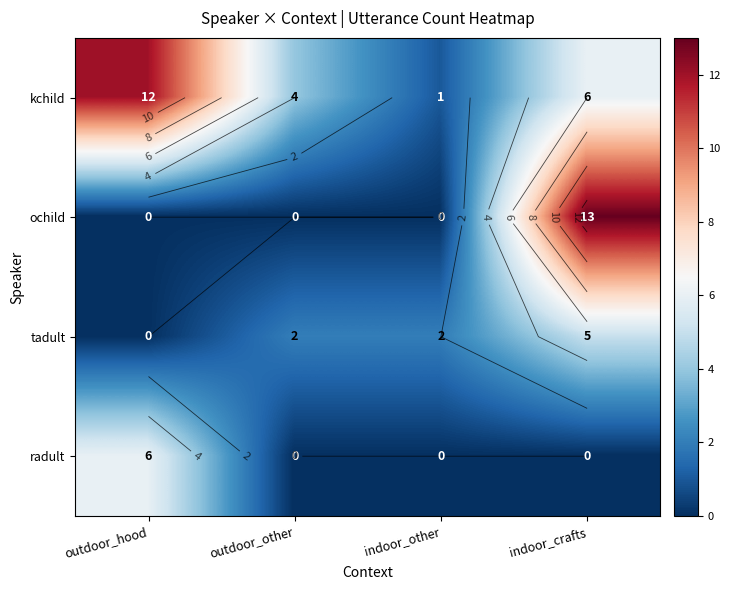

True or false: kchild has a value of 4 at indoor_crafts.

False